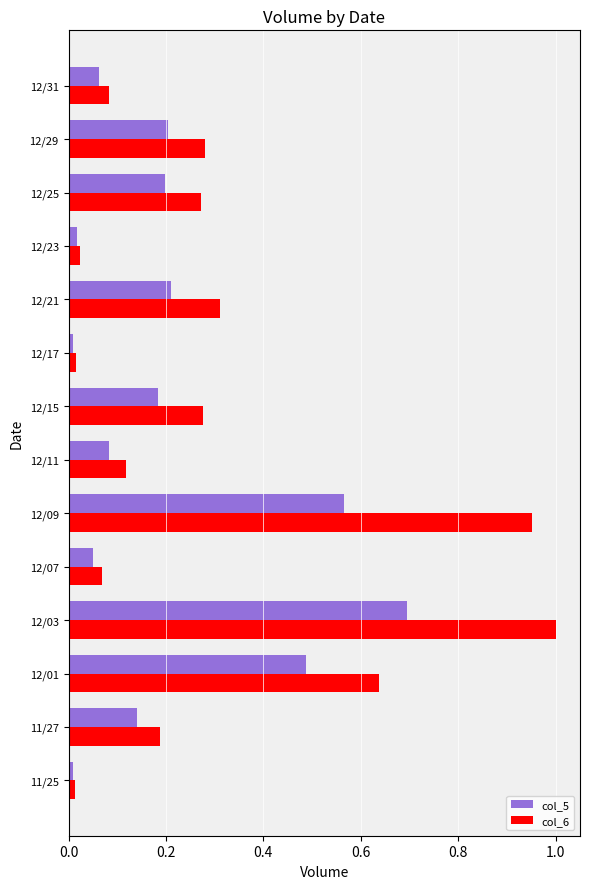

What is the difference between the maximum and minimum values in the col_5 series?

0.7